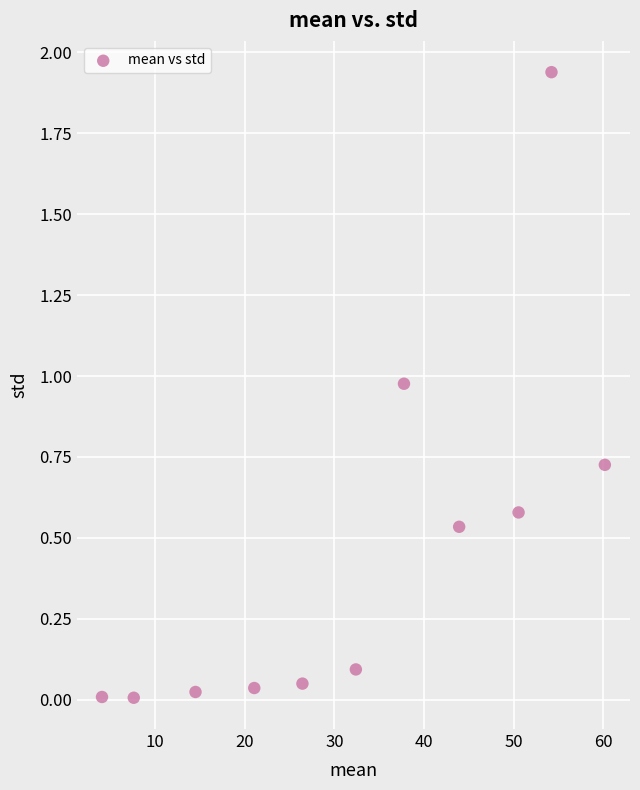

What is the range of X values (max minus min)?

56.2